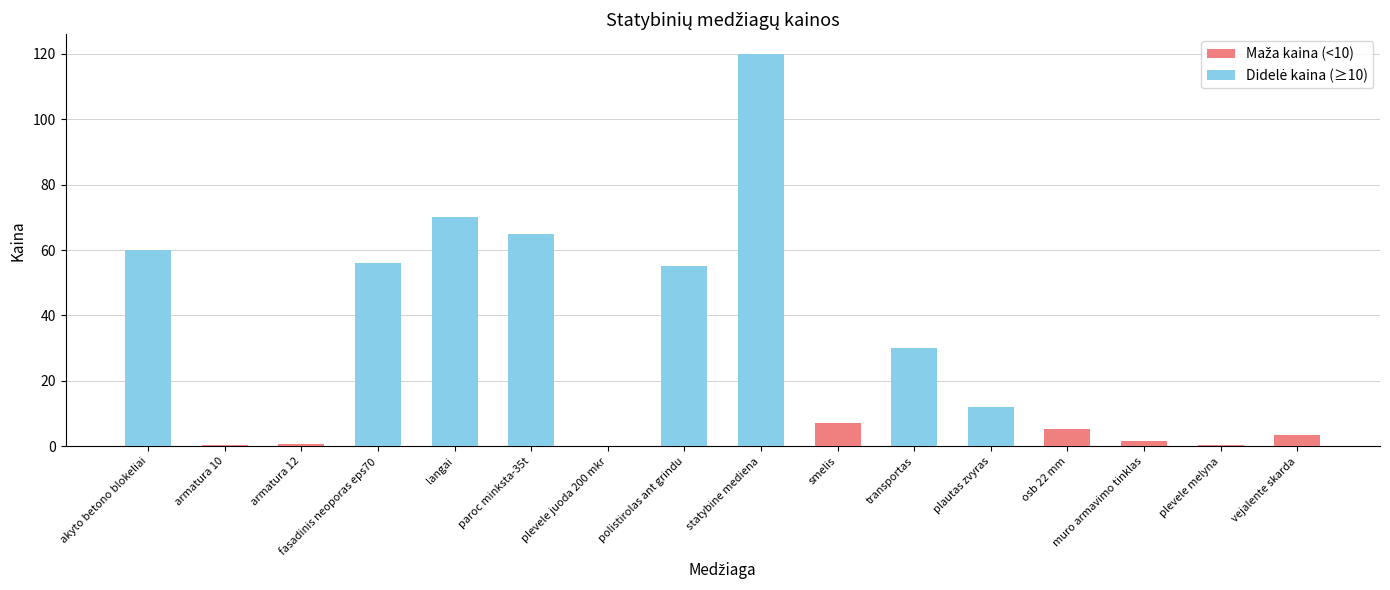

How many data points does each series have?

16